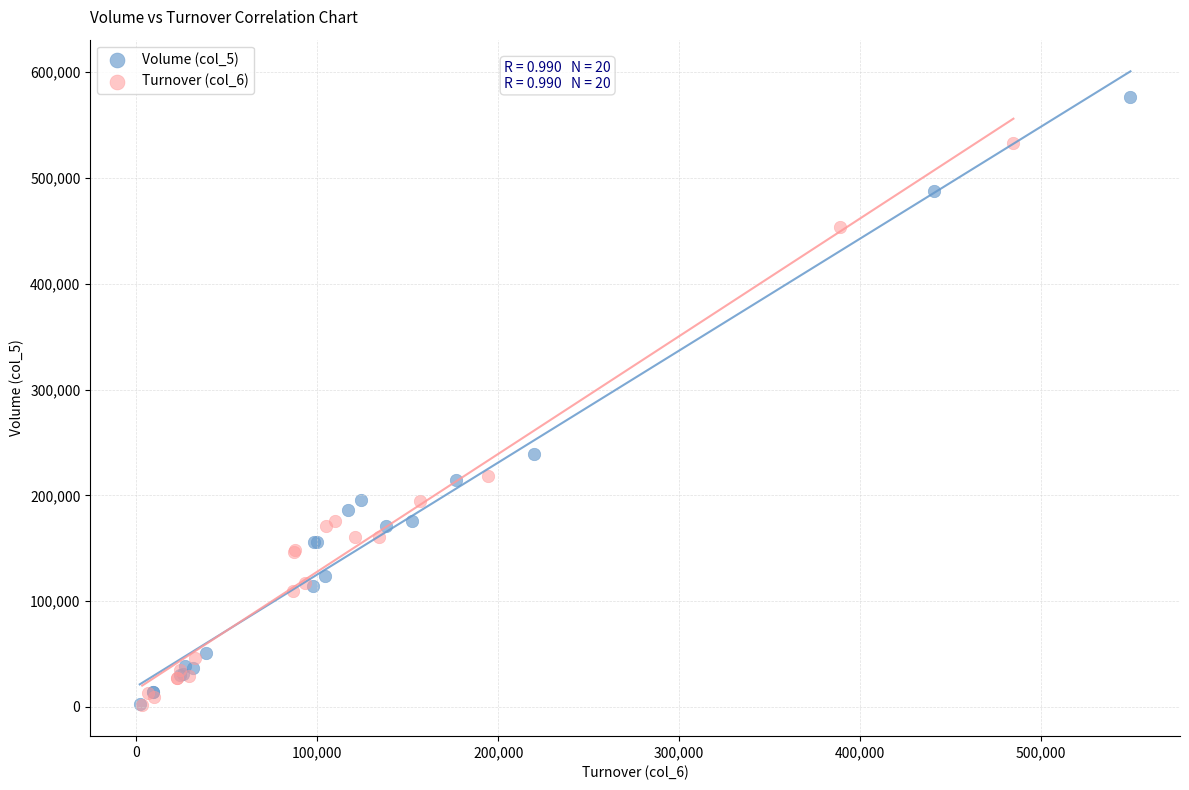

Which series has the largest Y range (max minus min)?

Volume (col_5)